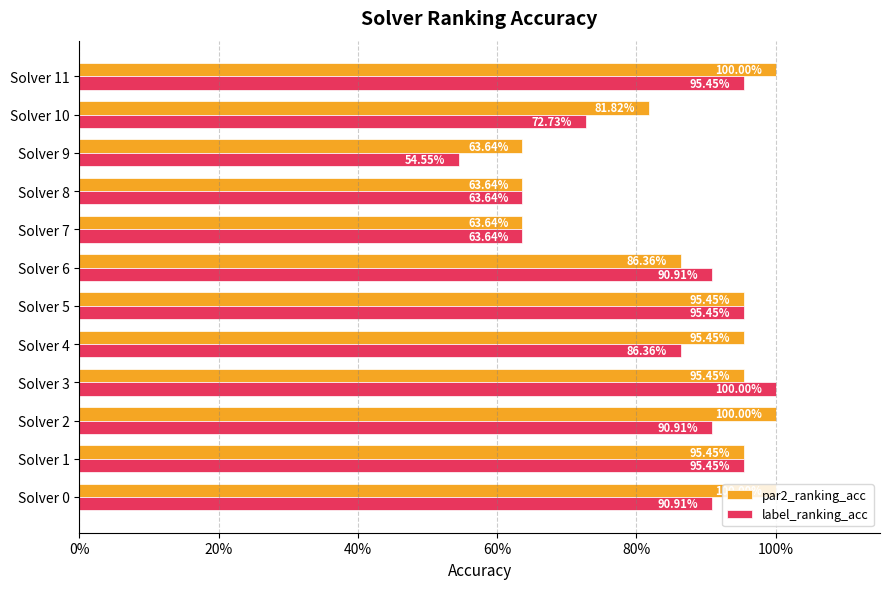

Rank the series by their average value, from highest to lowest.

par2_ranking_acc, label_ranking_acc